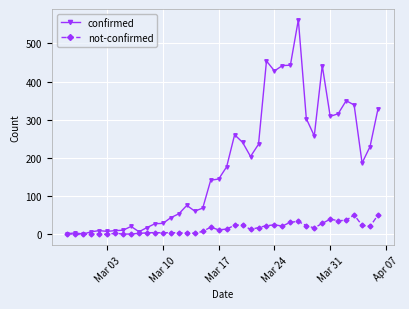

True or false: confirmed has more than 2 interior local peaks.

True